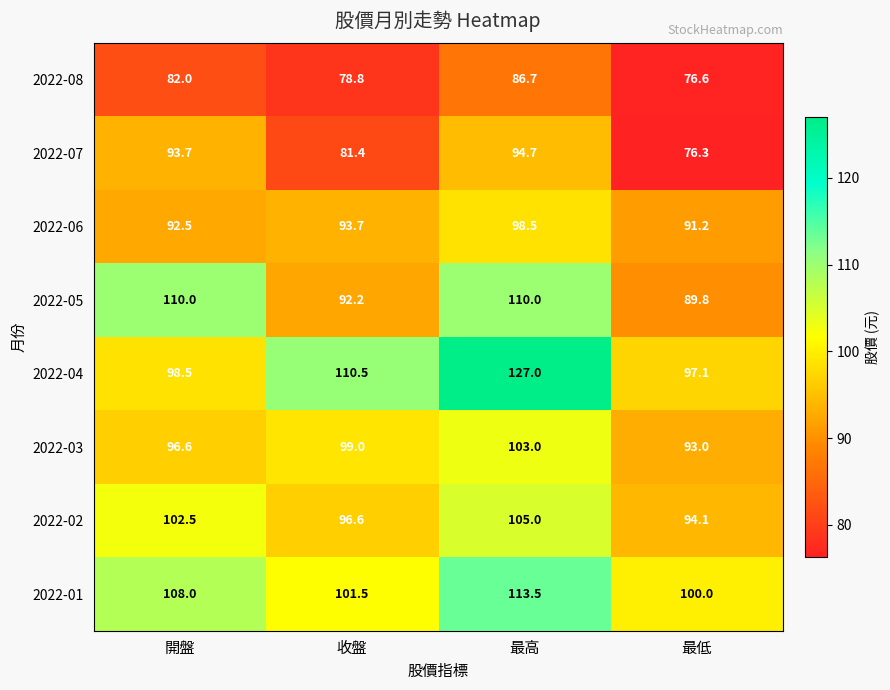

How many series are shown in this chart?

8